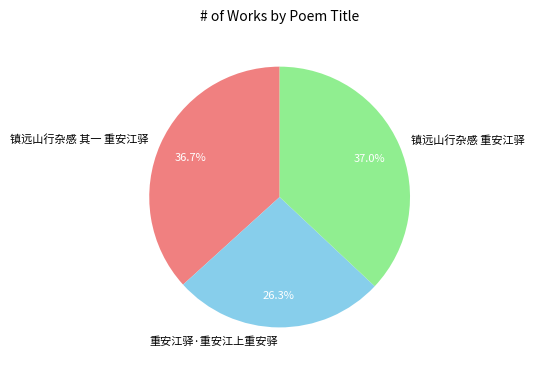

Between 重安江驿·重安江上重安驿 and 镇远山行杂感 其一 重安江驿, which is larger?

镇远山行杂感 其一 重安江驿